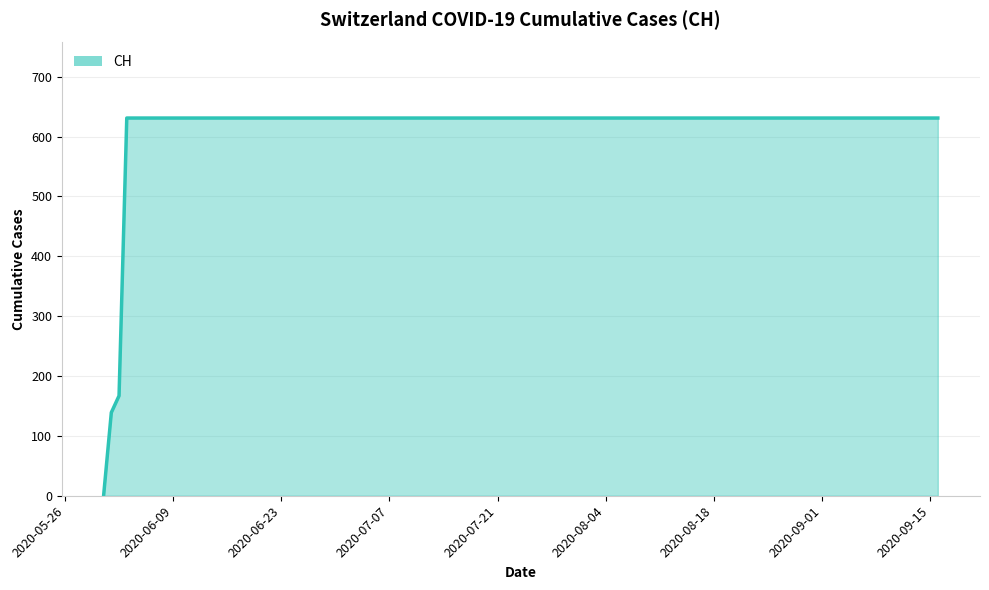

What is the maximum value shown in the chart?

631